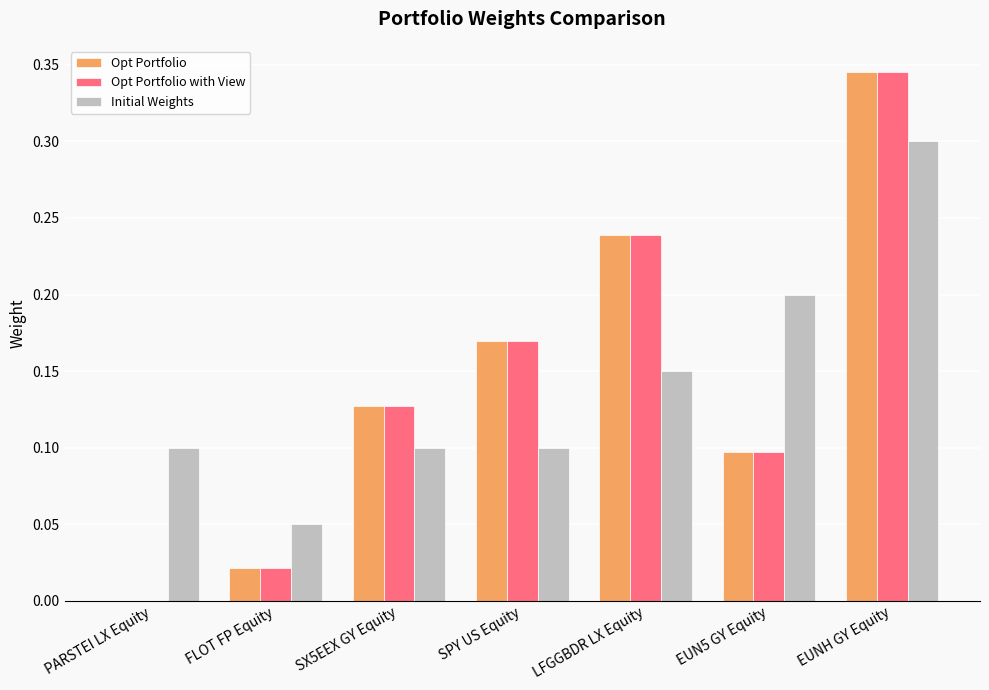

Which category has the highest value in the Initial Weights series?

EUNH GY Equity